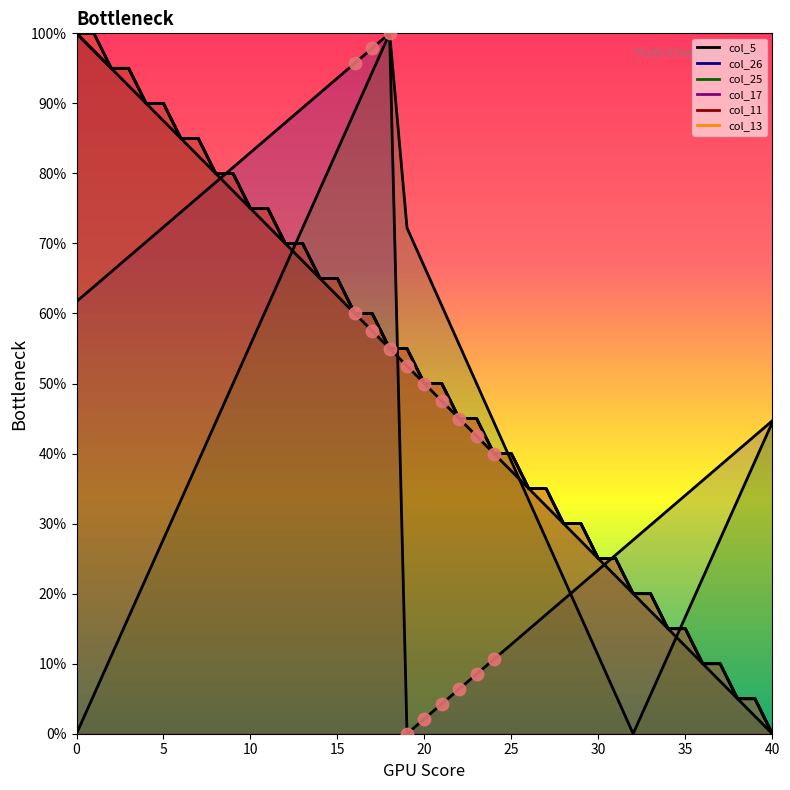

Which series contains the highest Y value?

dots_2